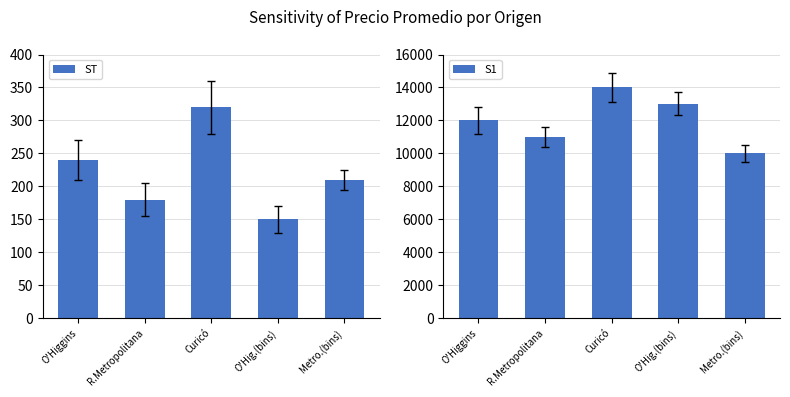

At which label does S1 first exceed 12000?

Curicó